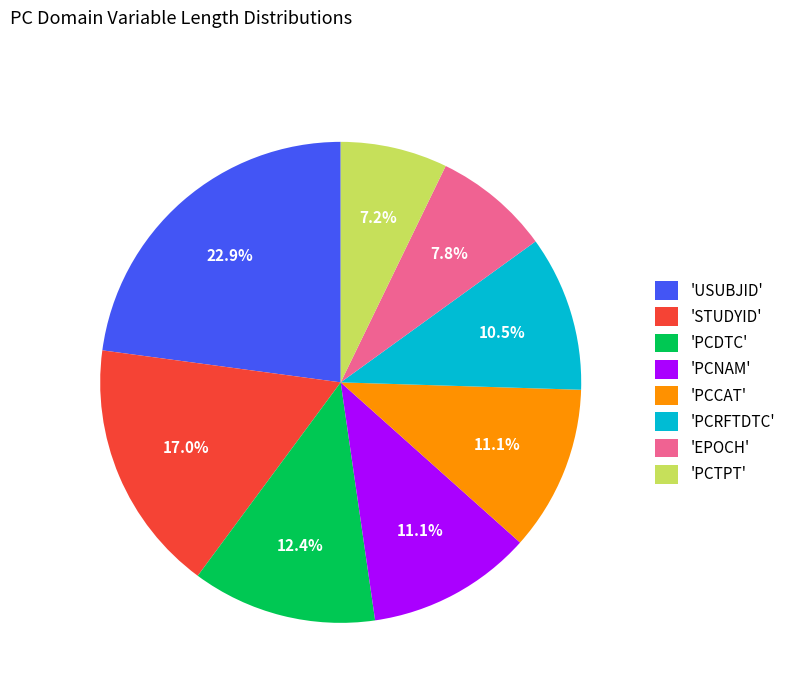

What is the smallest slice in the pie chart?

'PCTPT'